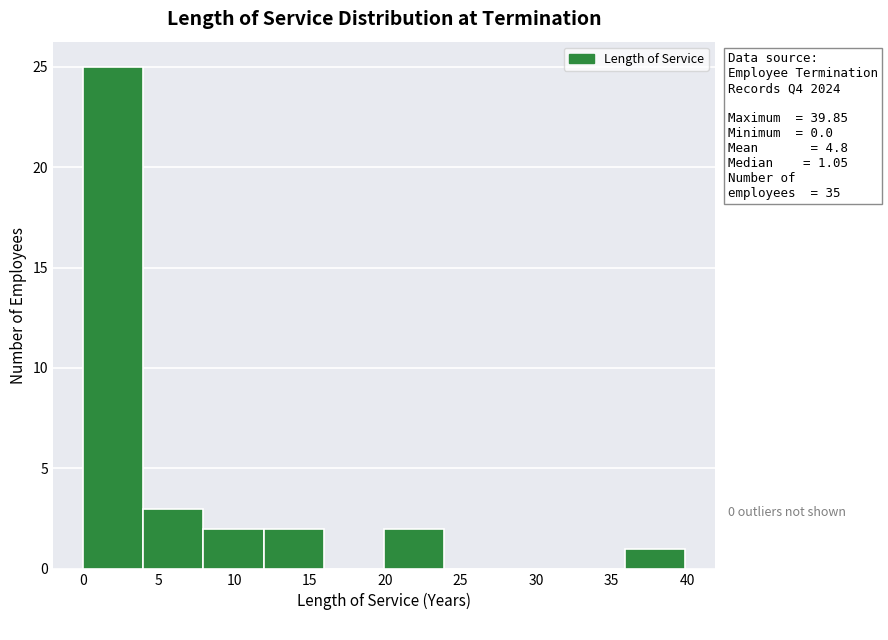

Which range on the x-axis has the tallest bar?

0 to 4